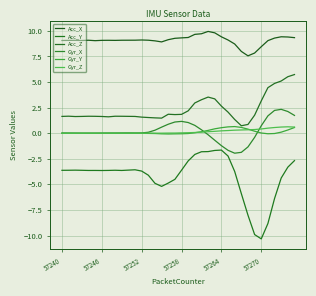

True or false: Acc_Z and Acc_Y cross at least once.

False